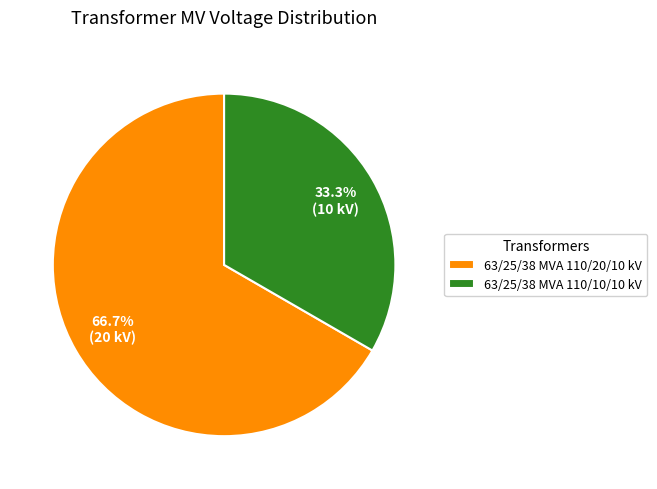

To the nearest percent, what percentage of the pie is 63/25/38 MVA 110/20/10 kV?

67%